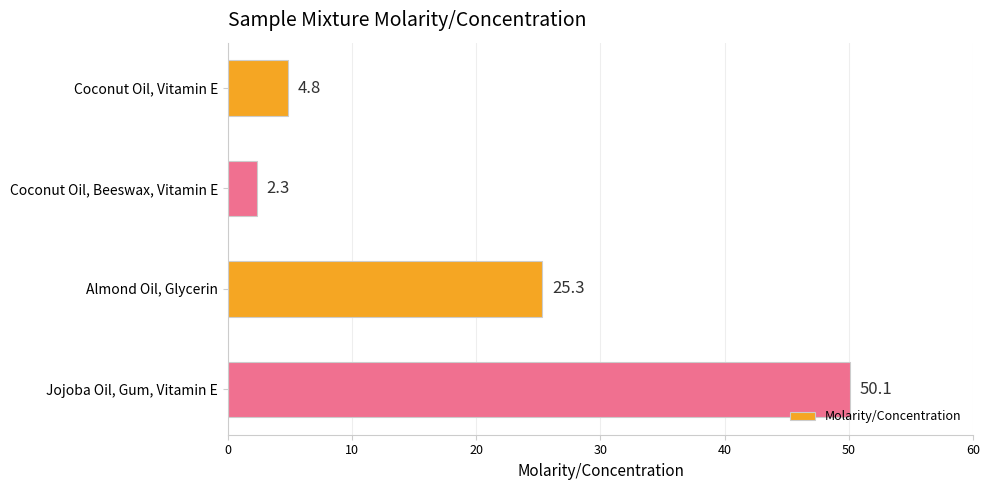

Which label corresponds to the smallest value in the chart?

Coconut Oil, Beeswax, Vitamin E